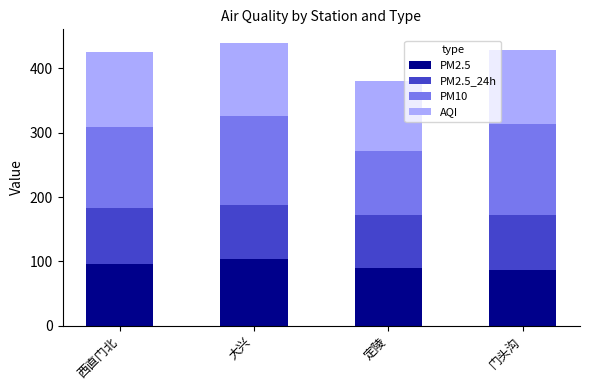

Reading right to left, transcribe the values for PM2.5.

门头沟=87.3	定陵=89.6	大兴=103.2	西直门北=95.4